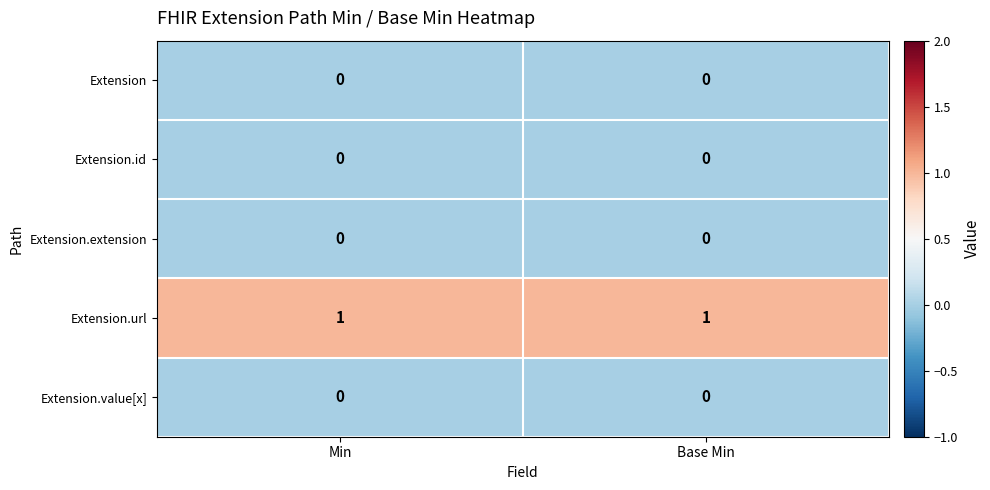

Reading right to left, transcribe all the data shown in this chart.

Extension: Base Min=0	Min=0
Extension.id: Base Min=0	Min=0
Extension.extension: Base Min=0	Min=0
Extension.url: Base Min=1	Min=1
Extension.value[x]: Base Min=0	Min=0